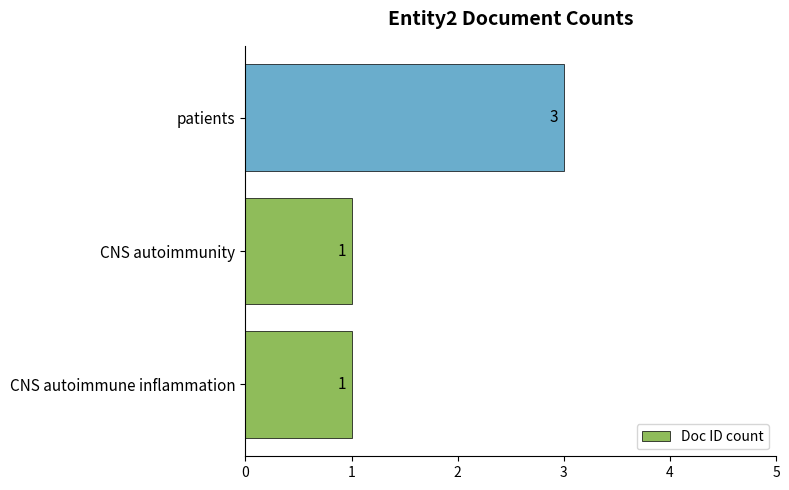

What is the greatest value displayed?

3